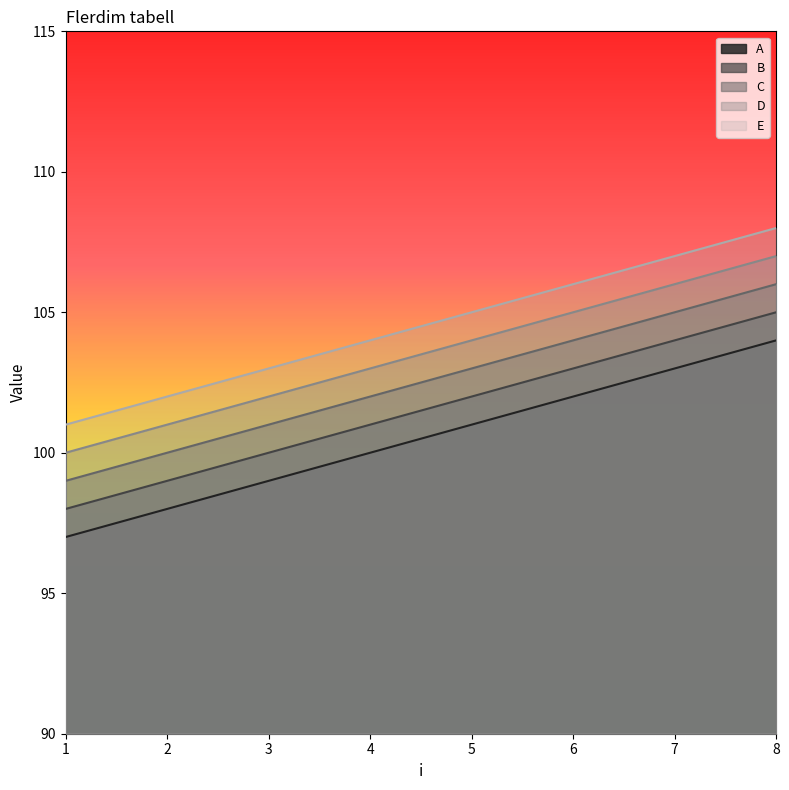

Which series changed the most between 4 and 7?

A